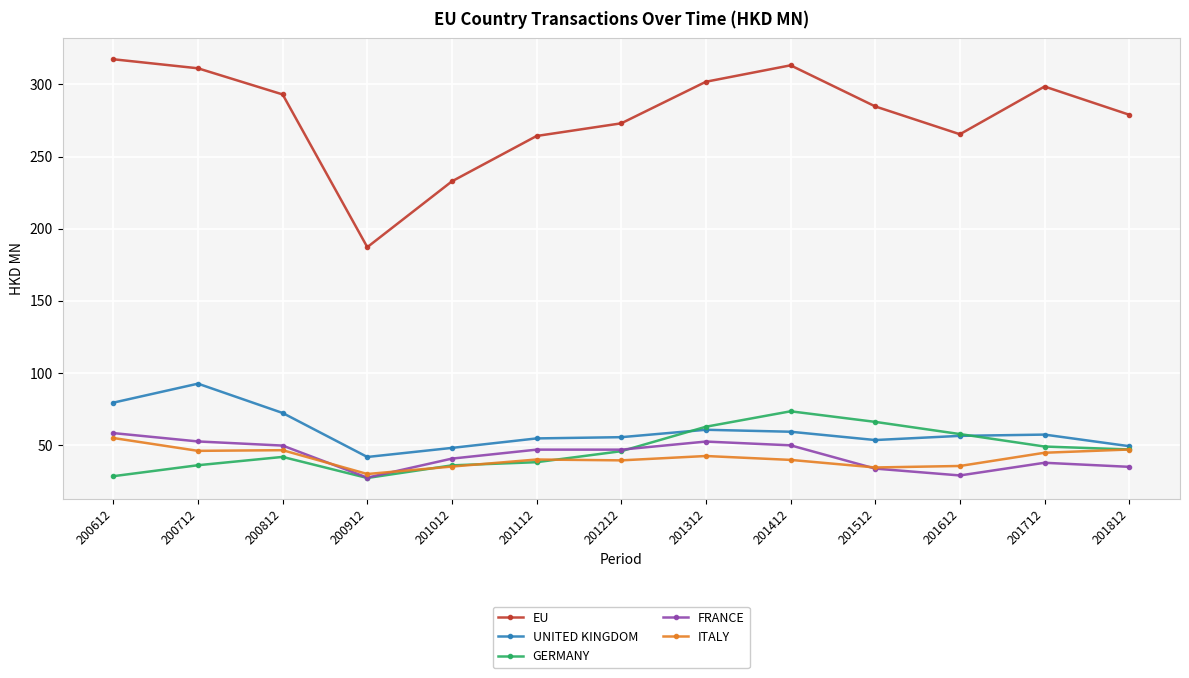

How many values in the ITALY series exceed 40?

7